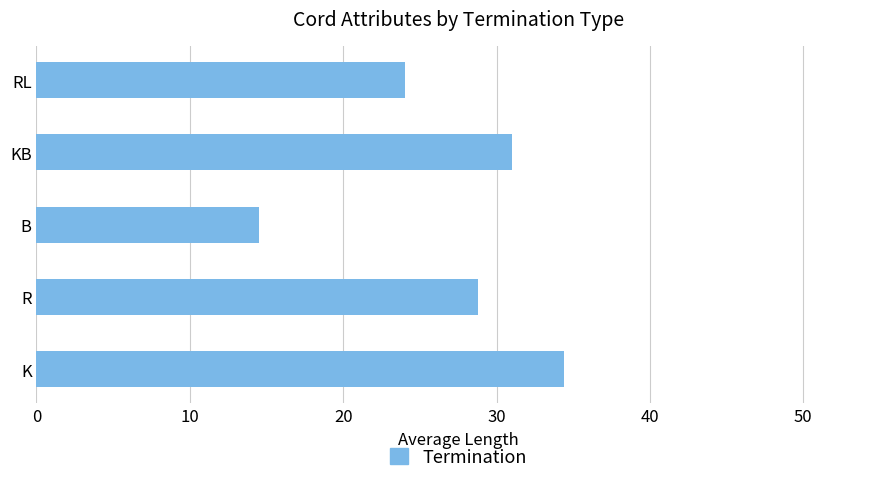

The value at RL is 24.0. True or false?

True